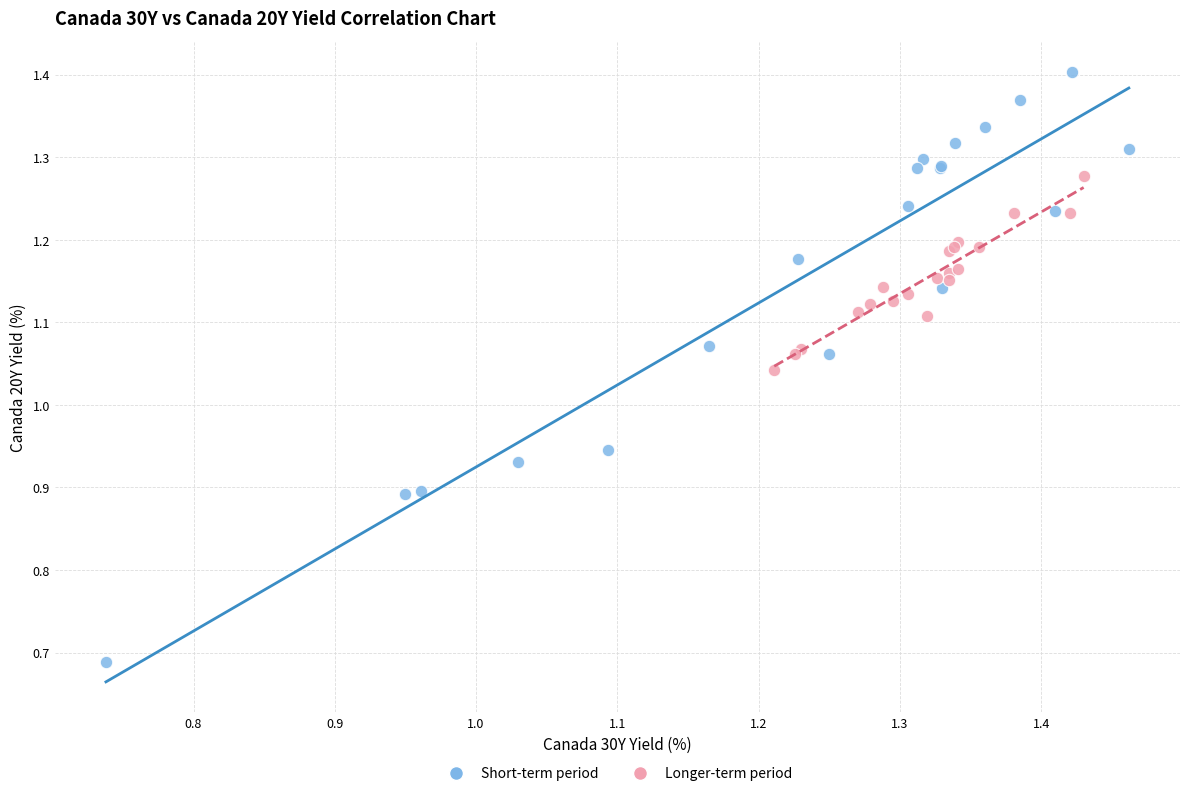

Which series reaches the maximum Y coordinate?

Short-term period